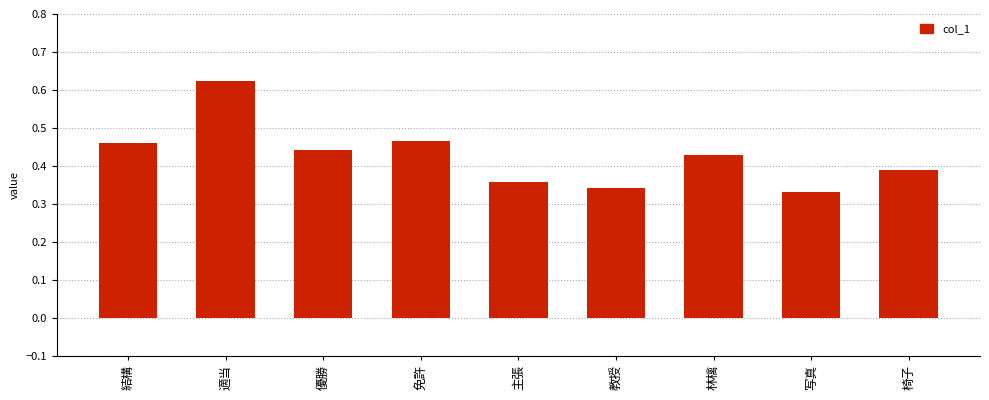

What is the difference between the second highest and second lowest values?

0.1